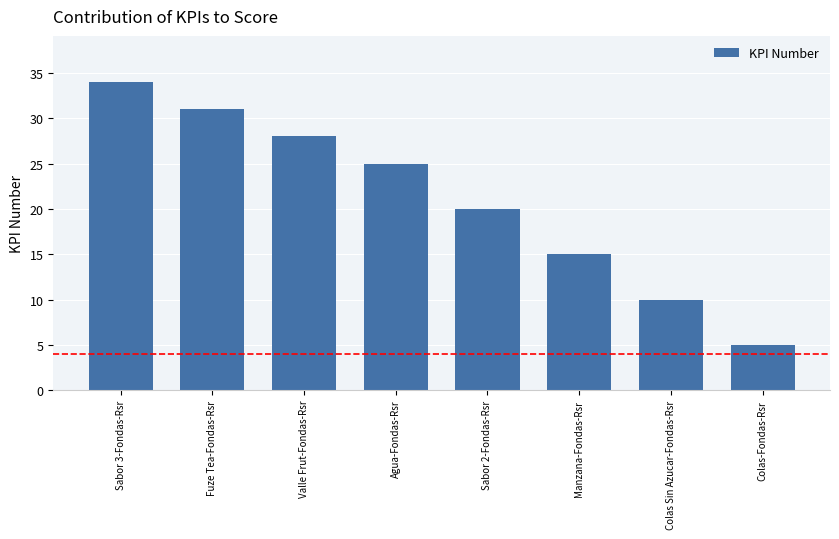

What is the ratio of the value at Colas Sin Azucar-Fondas-Rsr to the value at Manzana-Fondas-Rsr?

0.7